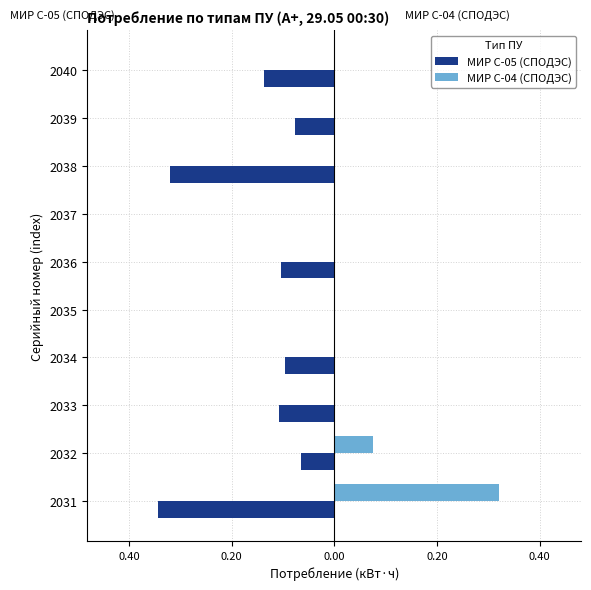

What is the greatest value displayed?

0.3